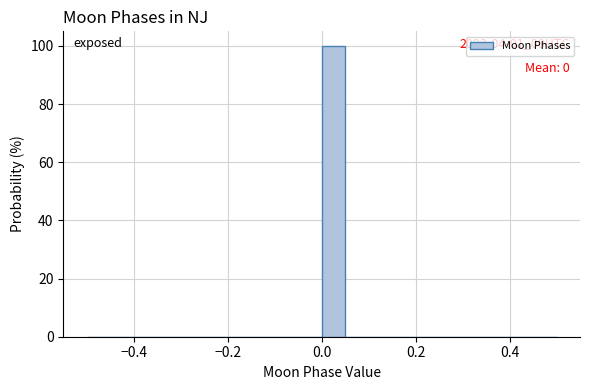

Read against the x-axis, roughly where is the centre of the tallest bar?

0.02